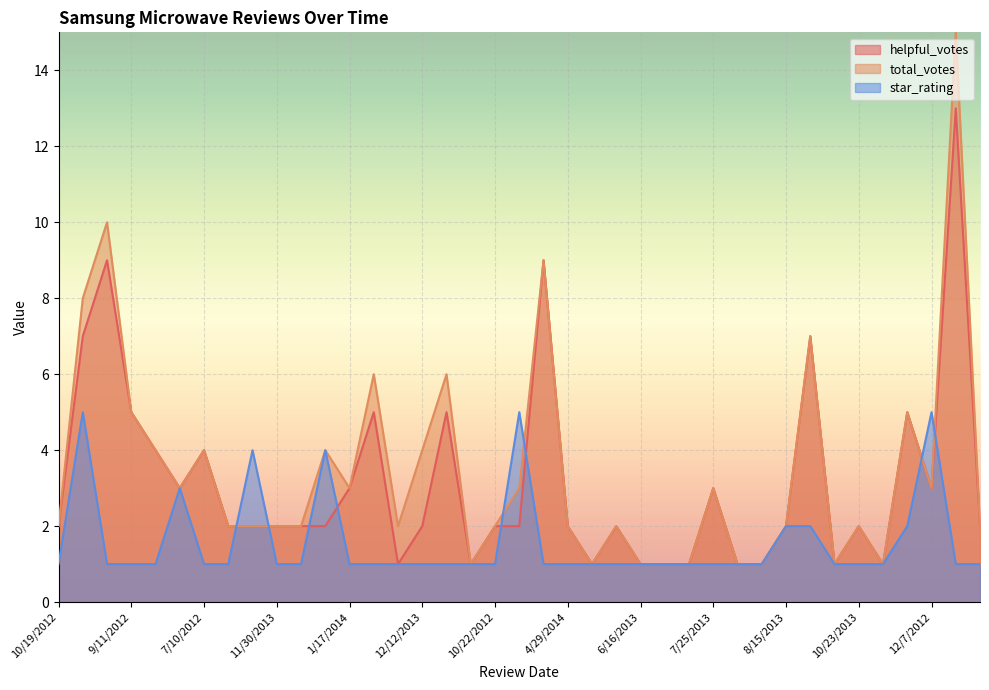

Rank the series by their maximum value, from lowest to highest.

star_rating, helpful_votes, total_votes